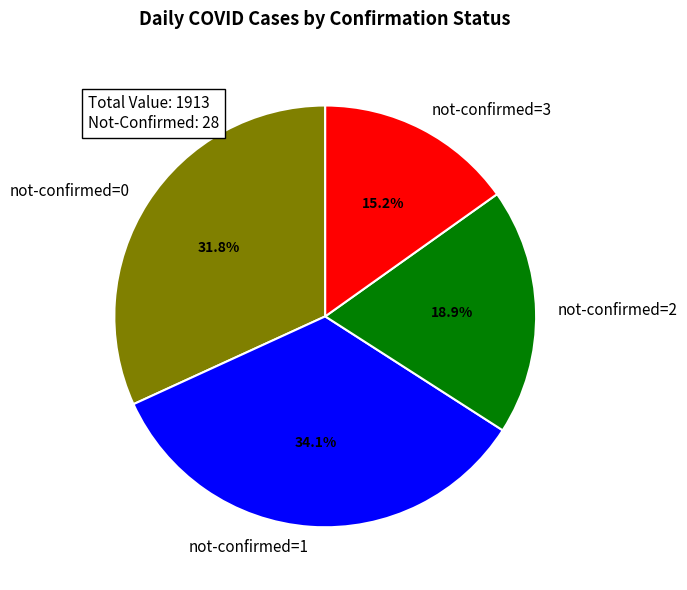

How many segments does this pie chart have?

4